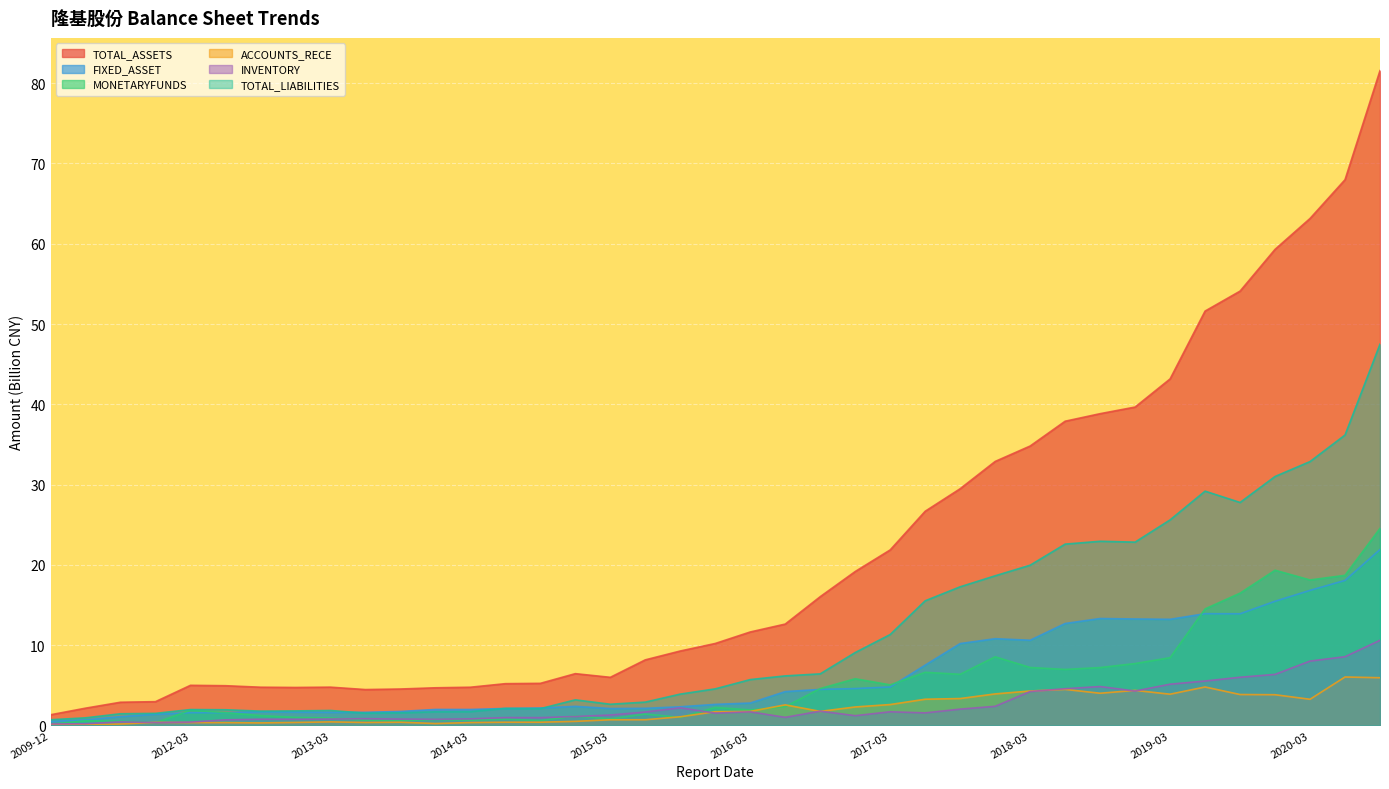

Which category has the lowest value across all series?

2010-12-31